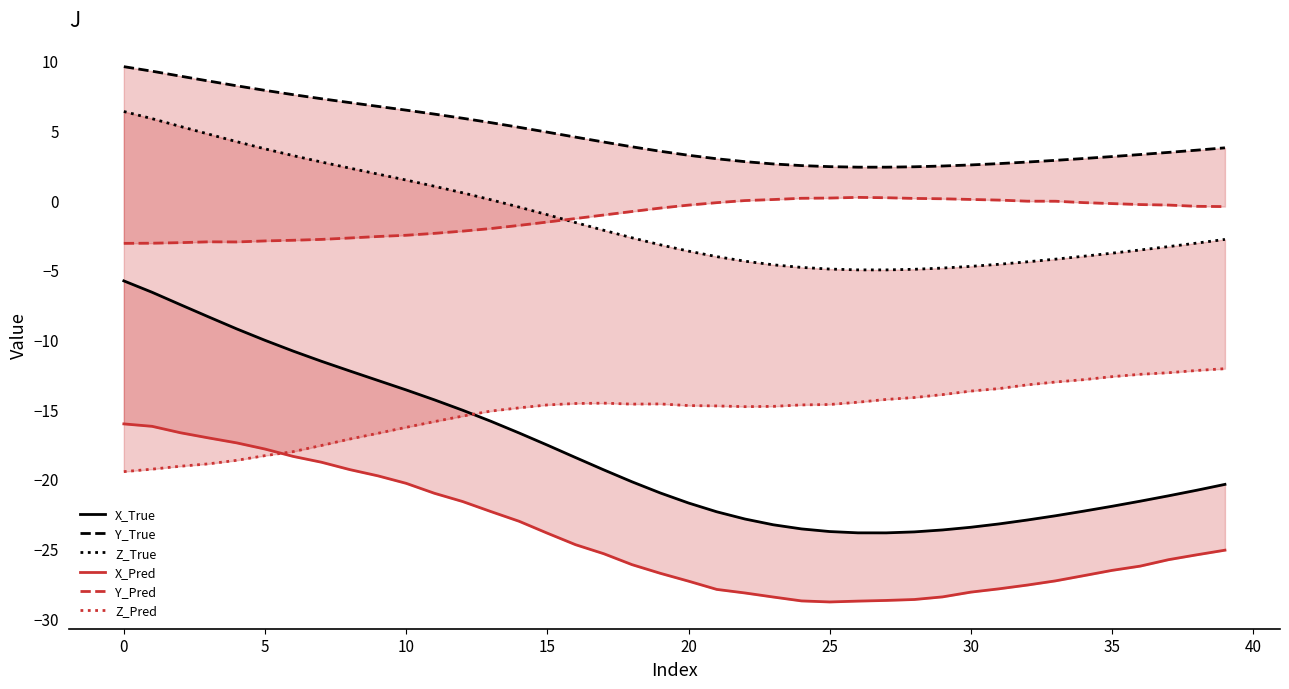

Which series has the largest total across all categories?

Y_True